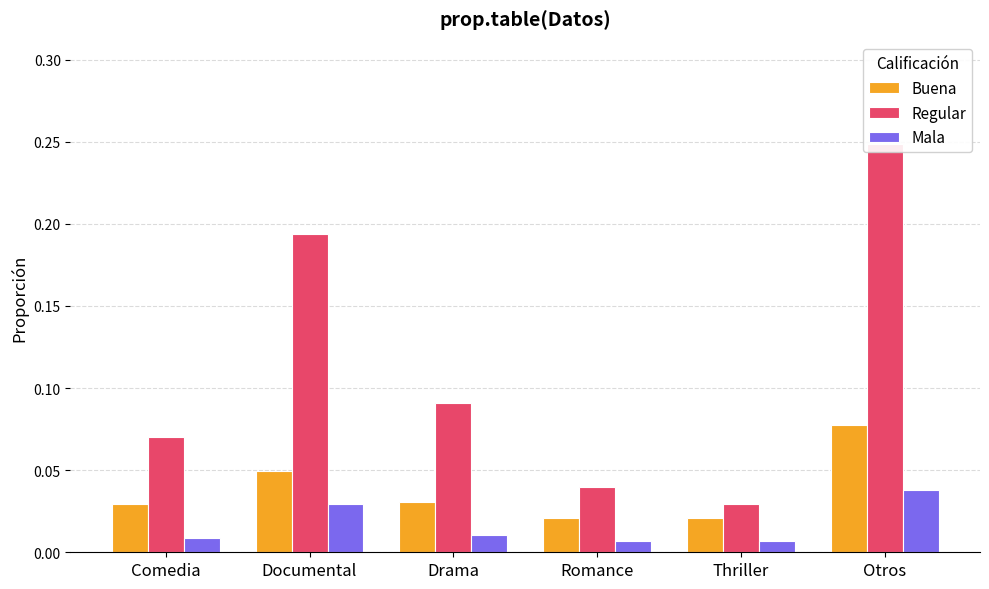

Which label corresponds to the largest value in the chart?

Otros